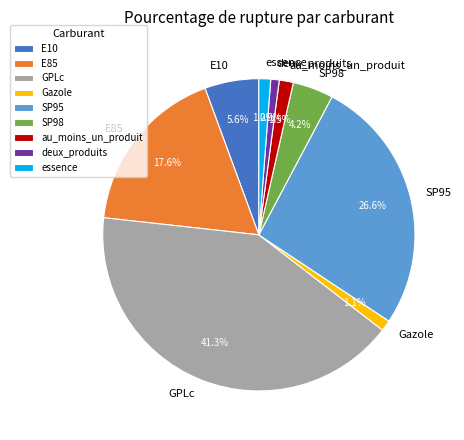

To the nearest percent, what is the difference between the SP95 and E10 slice percentages?

21%